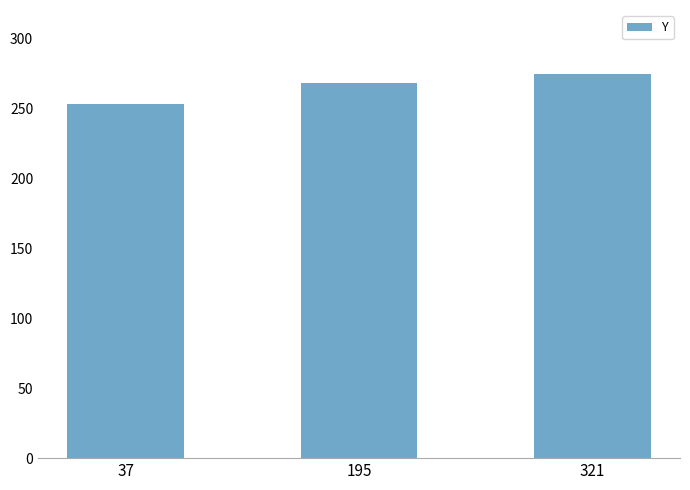

Rank the categories by value from lowest to highest.

37, 195, 321